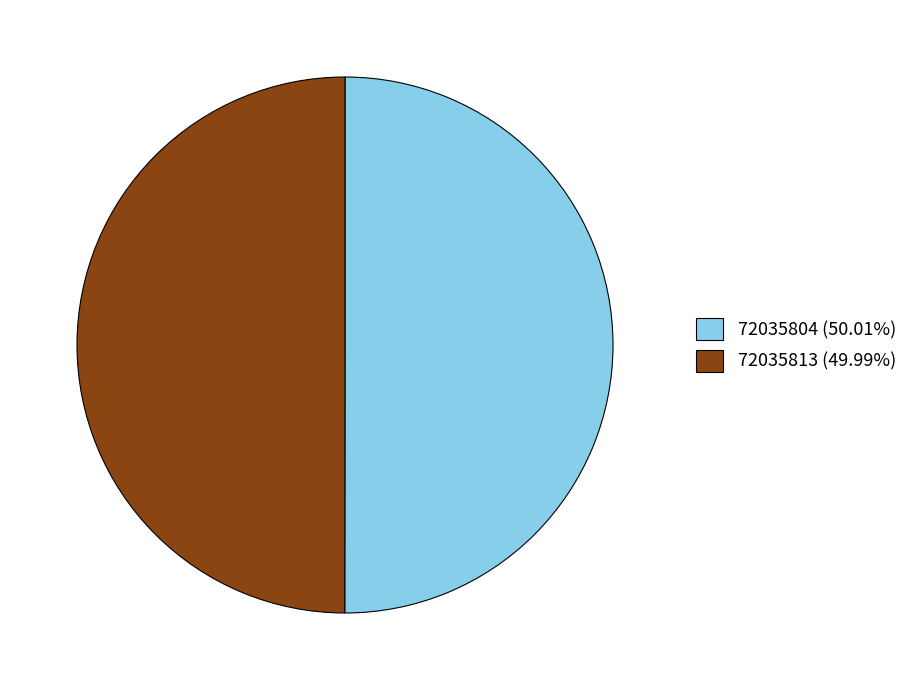

What is the ratio of the value at 72035804 (50.01%) to the value at 72035813 (49.99%)?

1.0